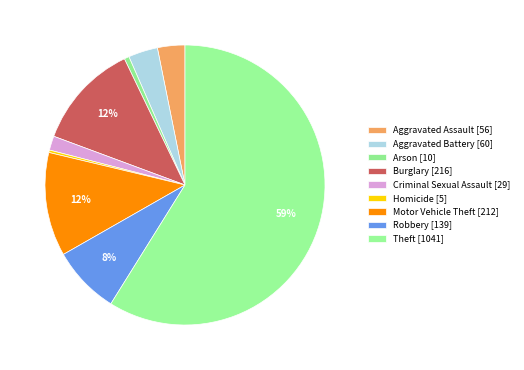

Which has a higher value, Criminal Sexual Assault or Homicide?

Criminal Sexual Assault